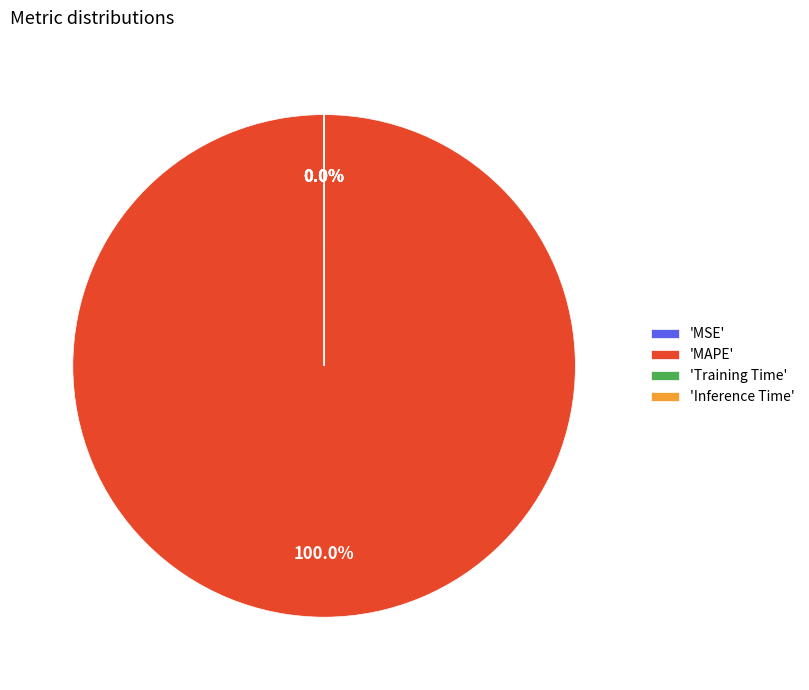

Is 'MAPE' the majority of the pie?

Yes